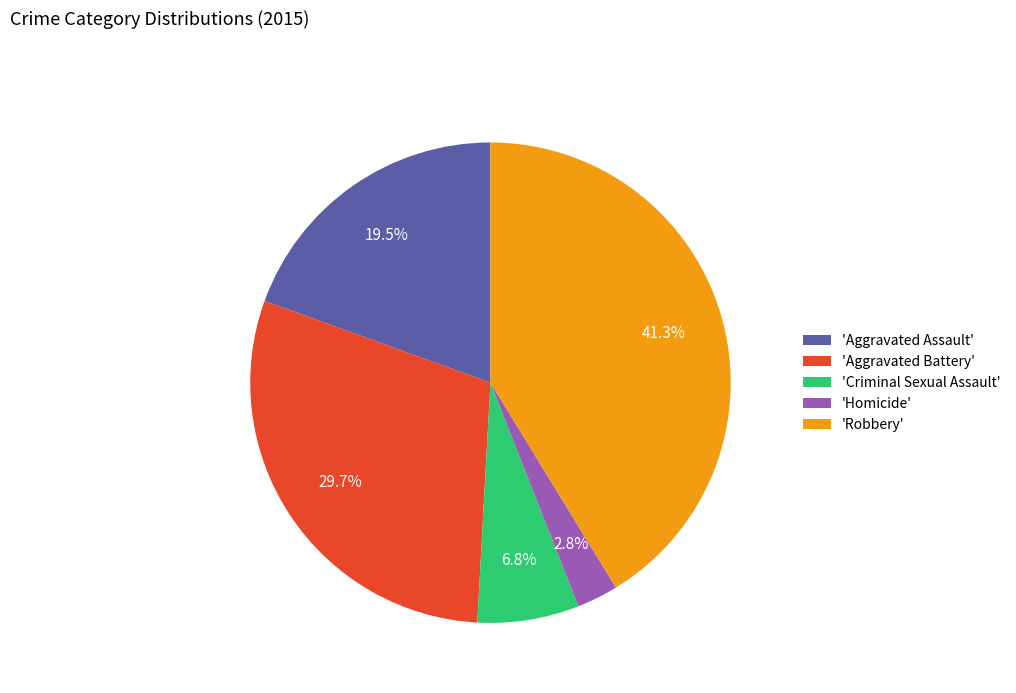

Between 'Aggravated Assault' and 'Criminal Sexual Assault', which is larger?

'Aggravated Assault'